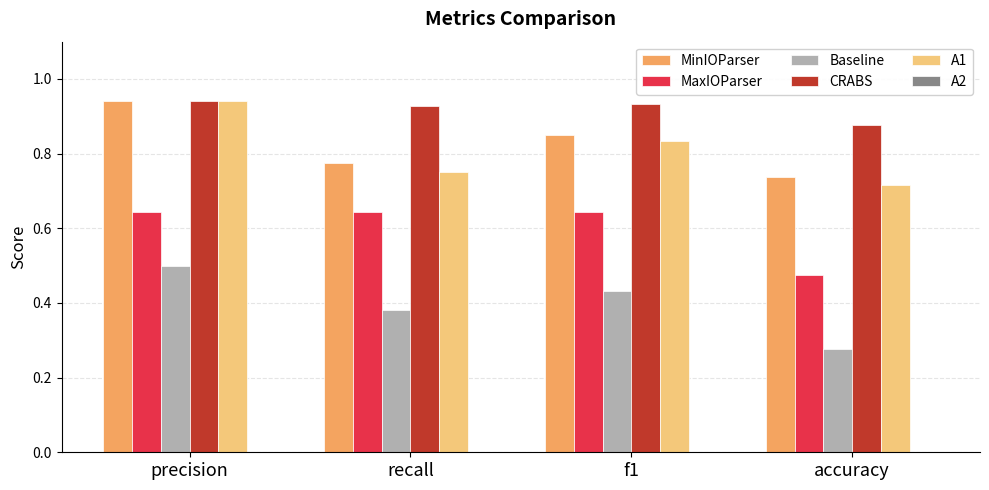

Does the chart contain stacked bars?

No